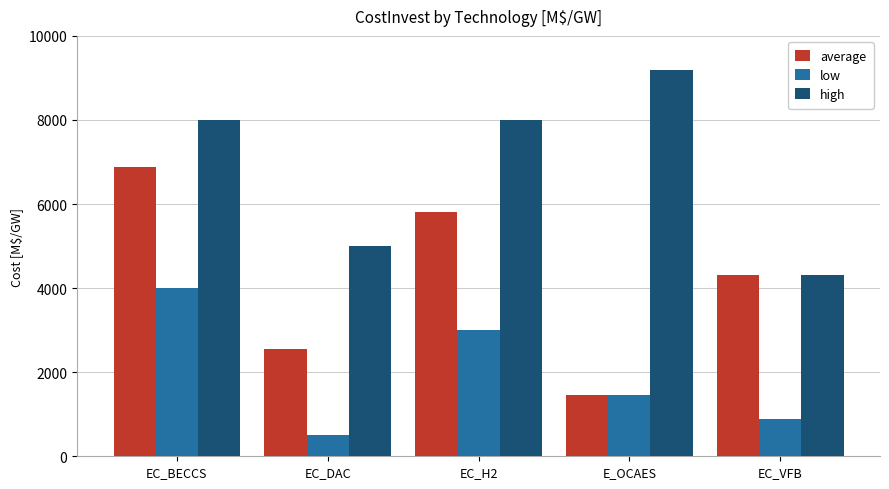

Reading right to left, transcribe all the data shown in this chart.

average: 4317.0	1457.0	5821.6	2560.0	6874.0
low: 892.0	1457.0	3000.0	500.0	4000.0
high: 4317.0	9191.0	8000.0	5000.0	8000.0